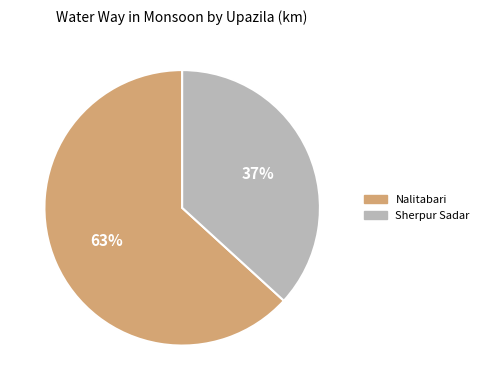

Does any single category account for the majority?

Yes